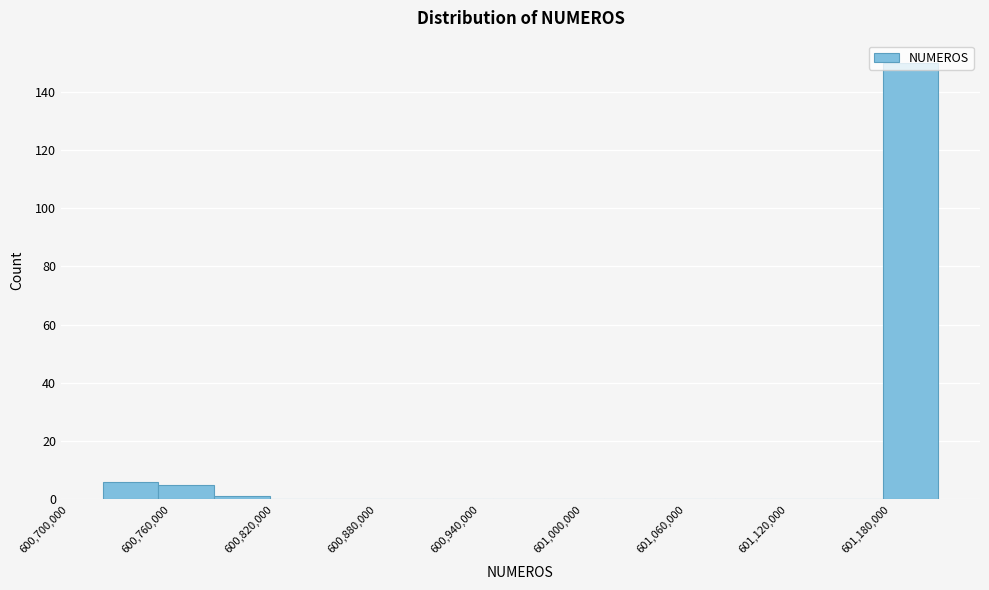

Read against the x-axis, roughly where is the centre of the tallest bar?

601190000